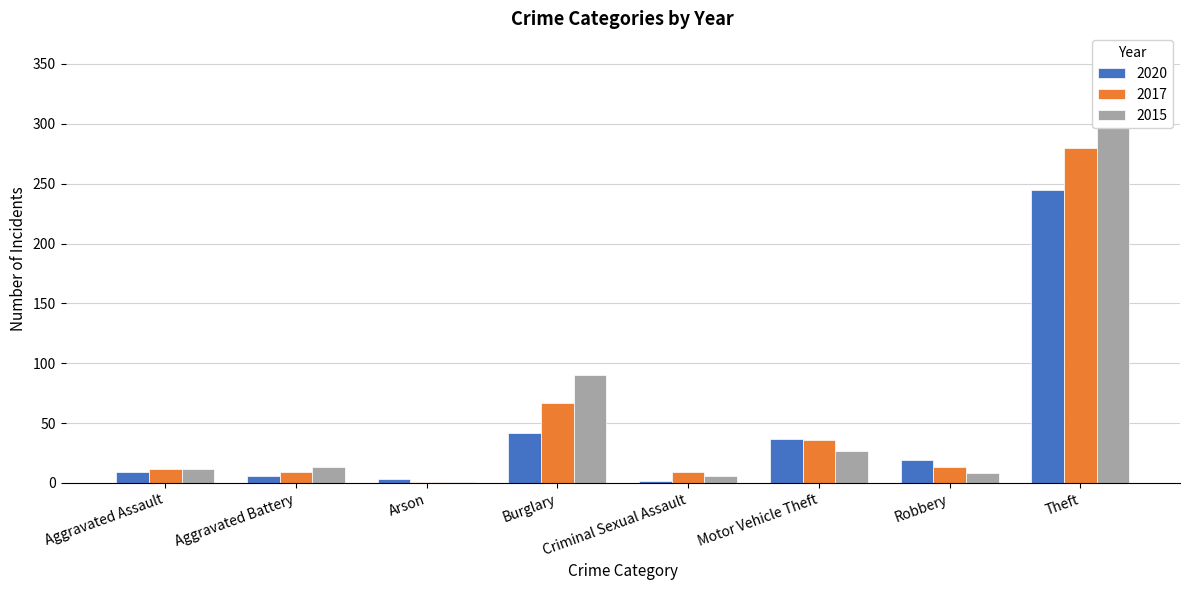

How many data points in 2020 are above 19?

4